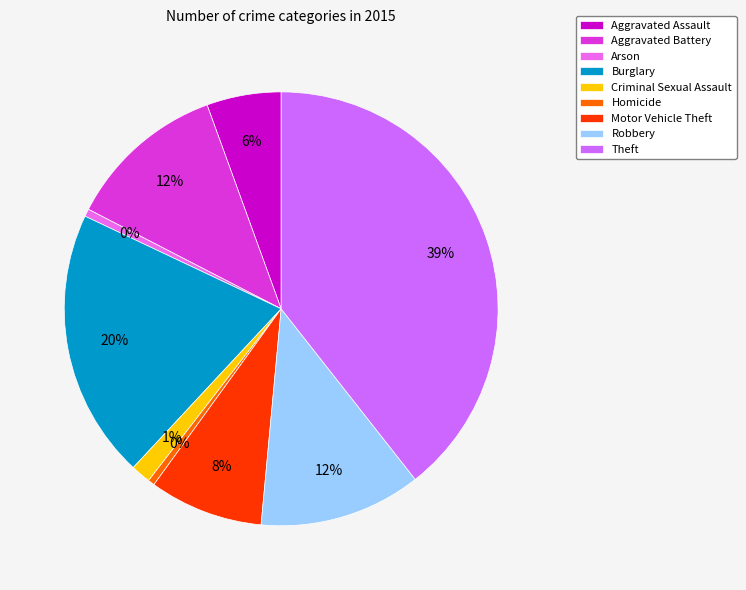

Is Robbery the majority of the pie?

No